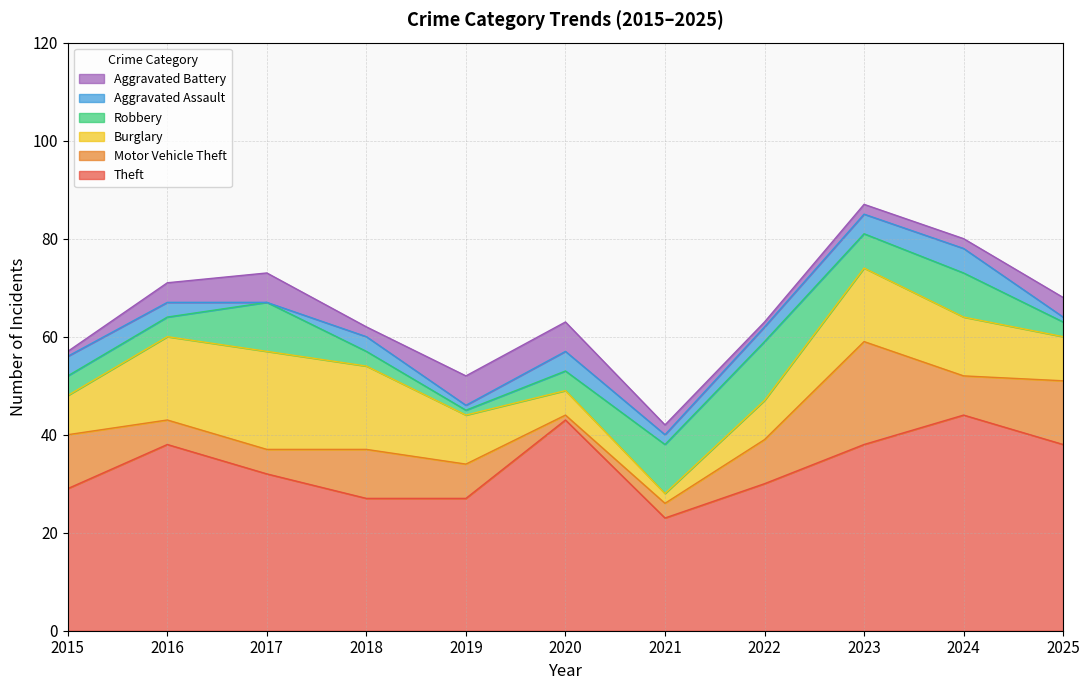

At which category does the chart reach its peak across all series?

2024